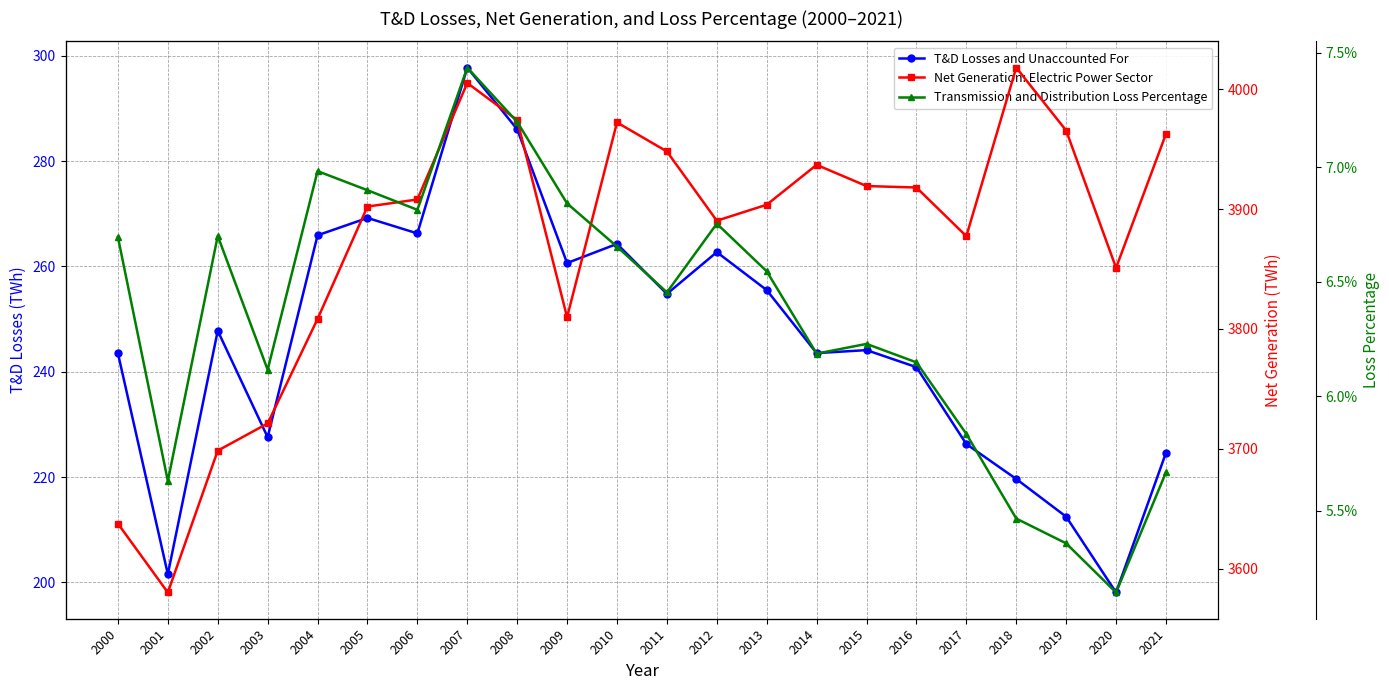

What is the difference between the highest and lowest values at 2021?

3962.7